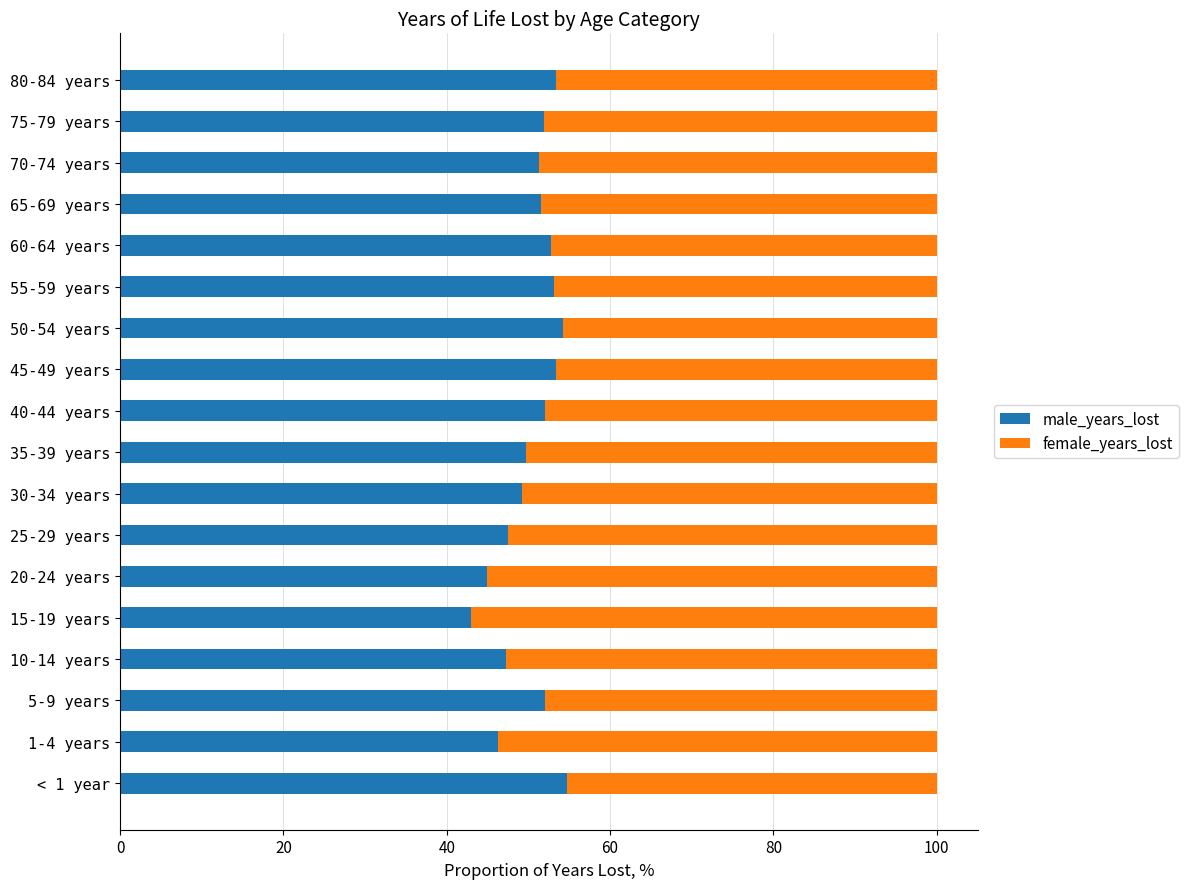

True or false: male_years_lost has a value of 52.8 at 60-64 years.

True